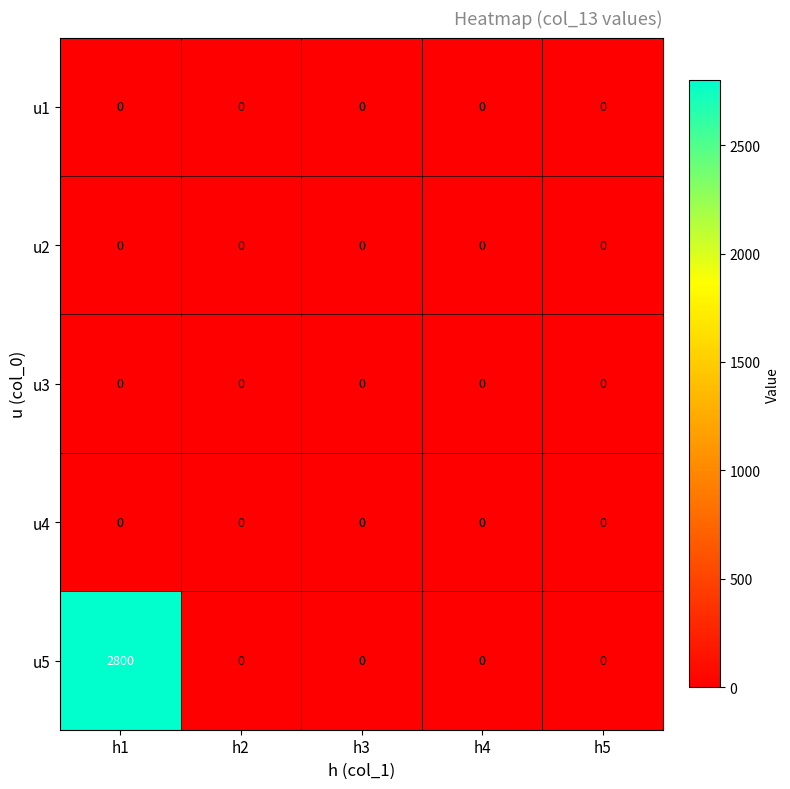

Is it true that u5 equals 0 at h3?

True